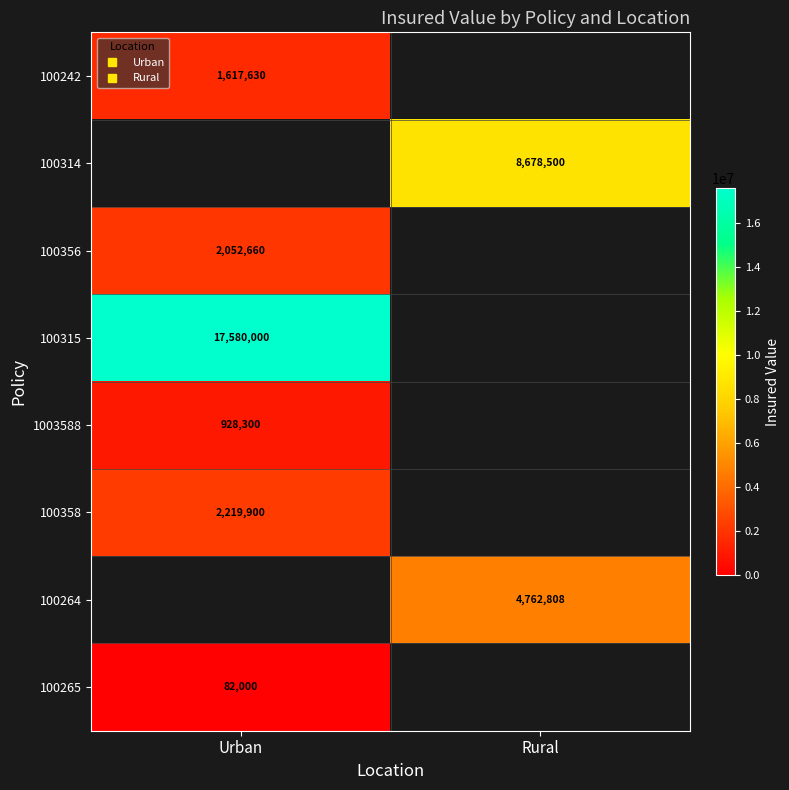

What is the spread (max minus min) of values at Urban?

17498000.0